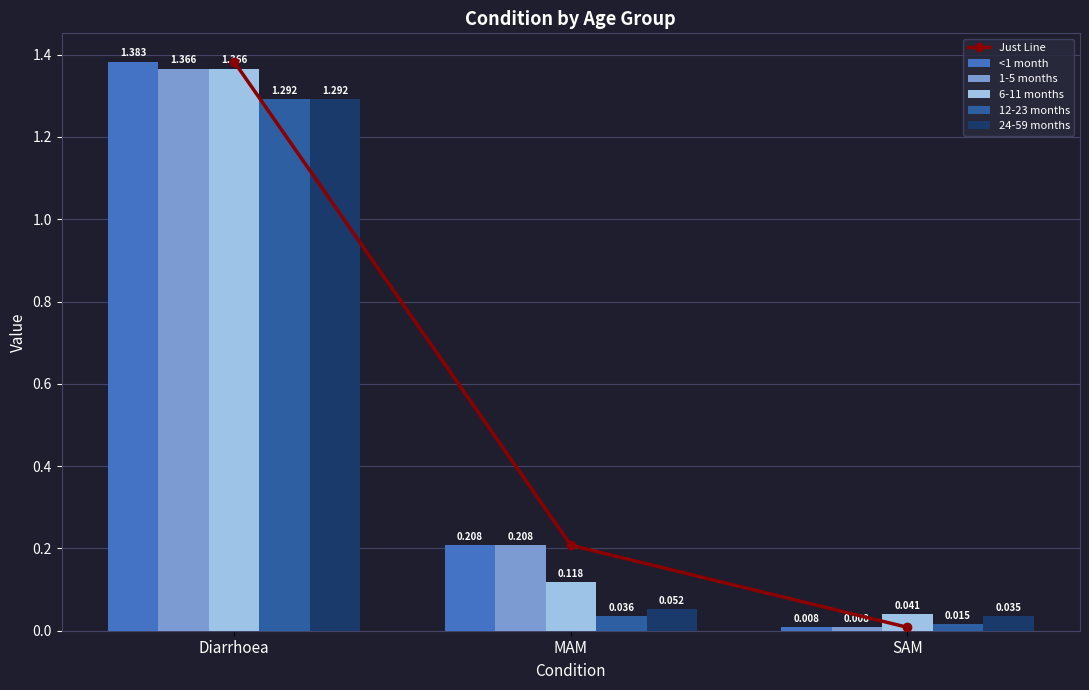

What is the spread (max minus min) of values at MAM?

0.2